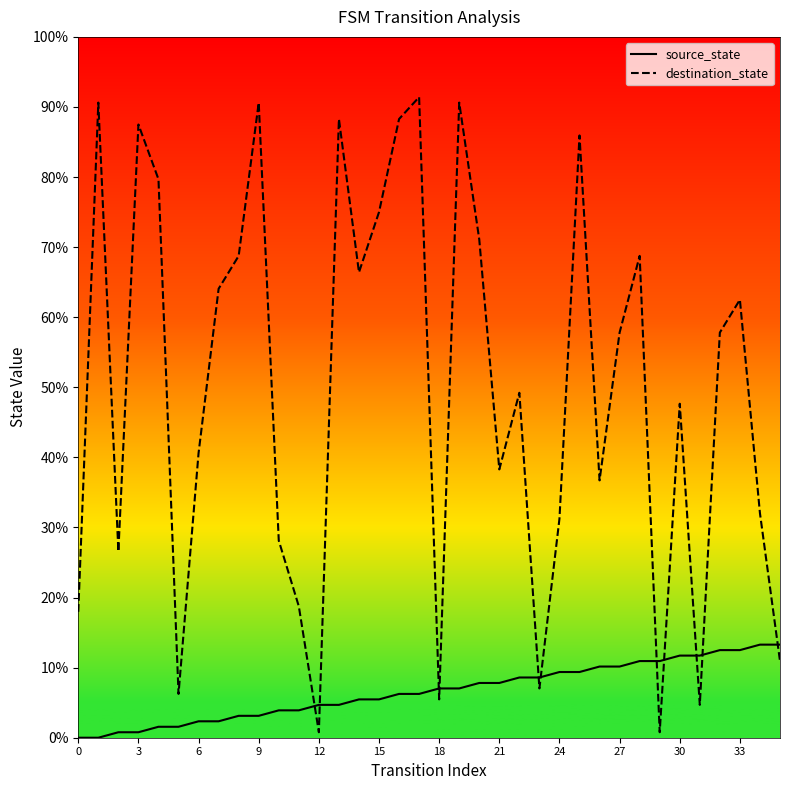

Is the value of source_state at 20 greater than the value of destination_state at 22?

No